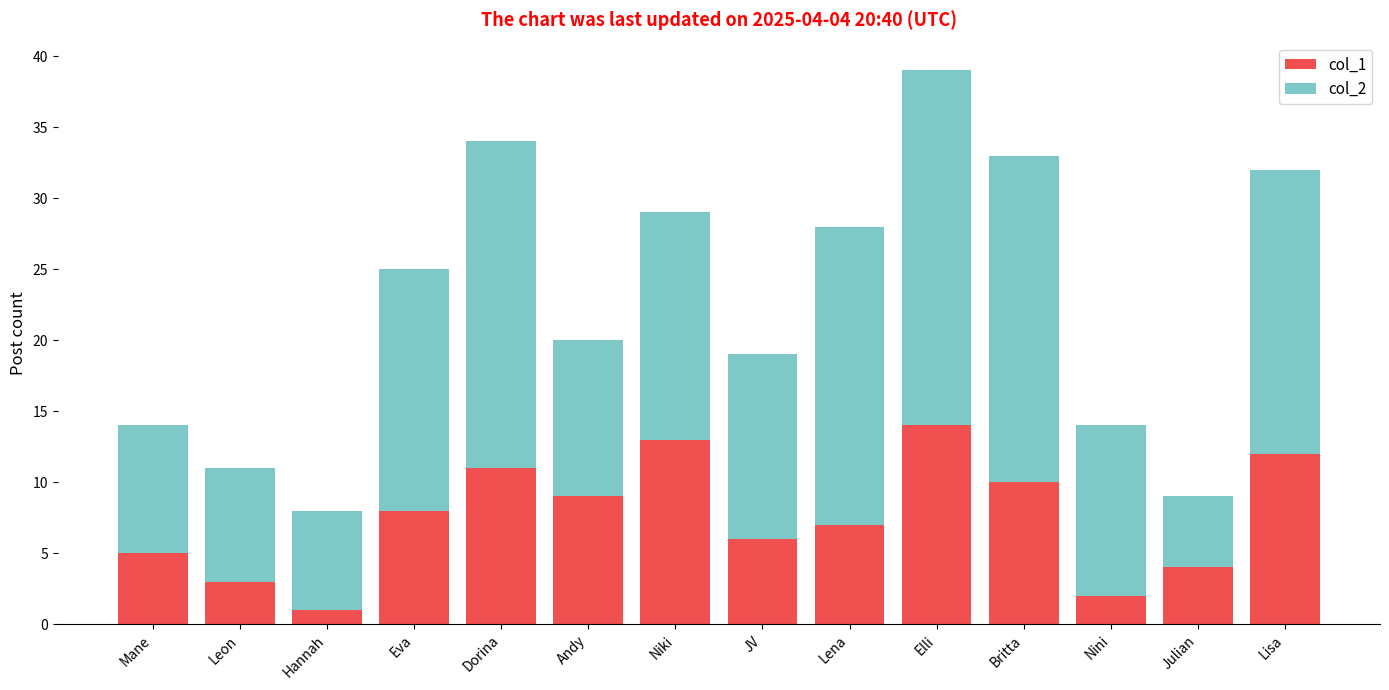

Are the bars grouped side by side (vs. stacked)?

No